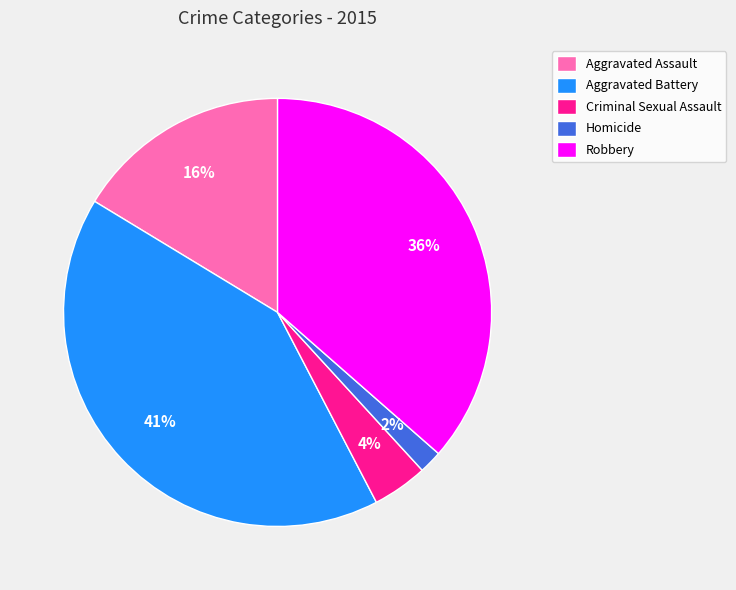

Does Criminal Sexual Assault represent more than half of the total?

No